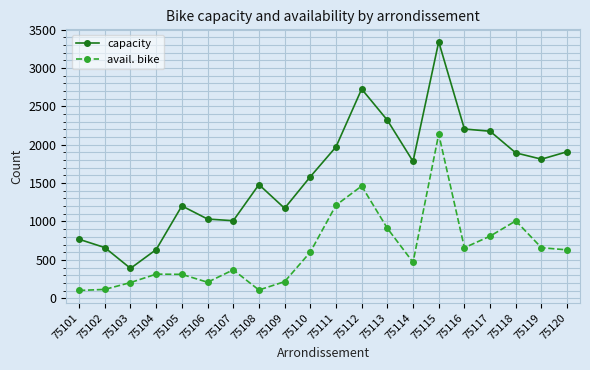

Which series changed the most between 75106 and 75115?

capacity